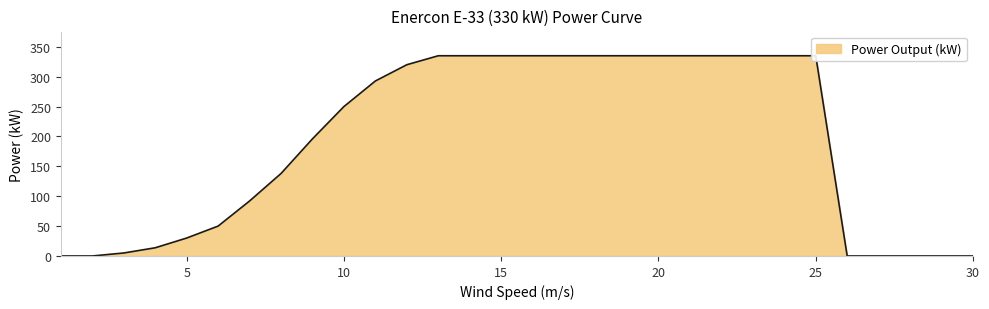

Which has a higher value, 7 or 16?

16